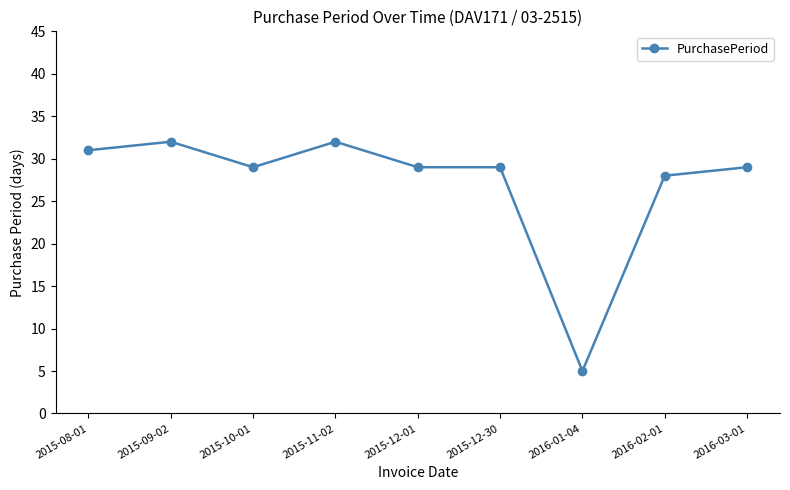

What is the approximate value at 2015-12-01?

29